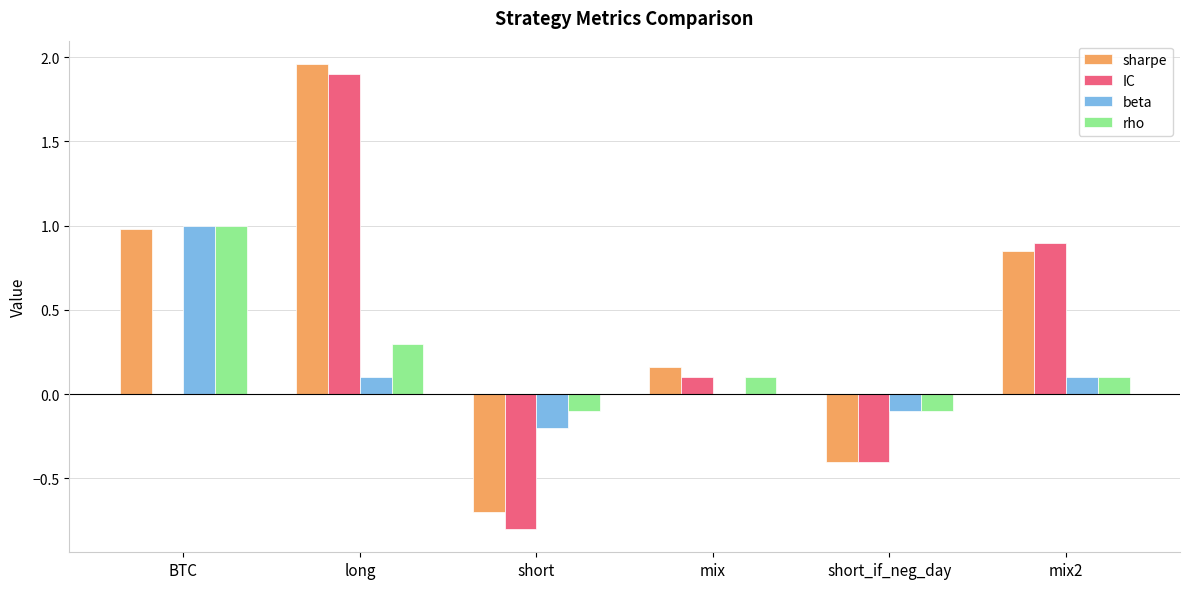

What is the sum of all beta values?

0.9